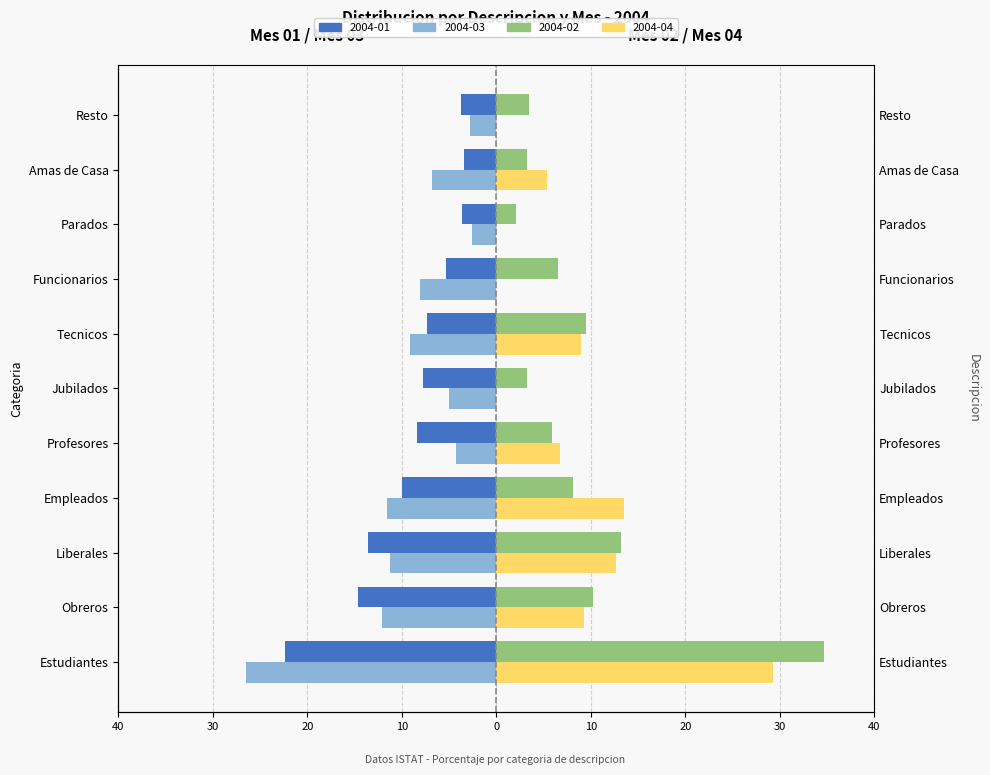

How many bars are there in each group?

4